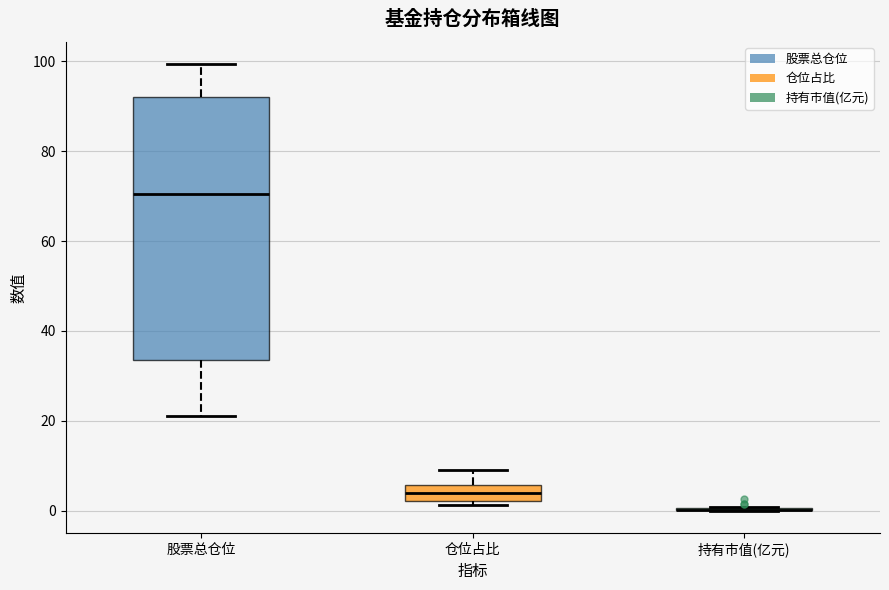

Comparing the boxes themselves (not the whiskers), which one is the tallest?

股票总仓位